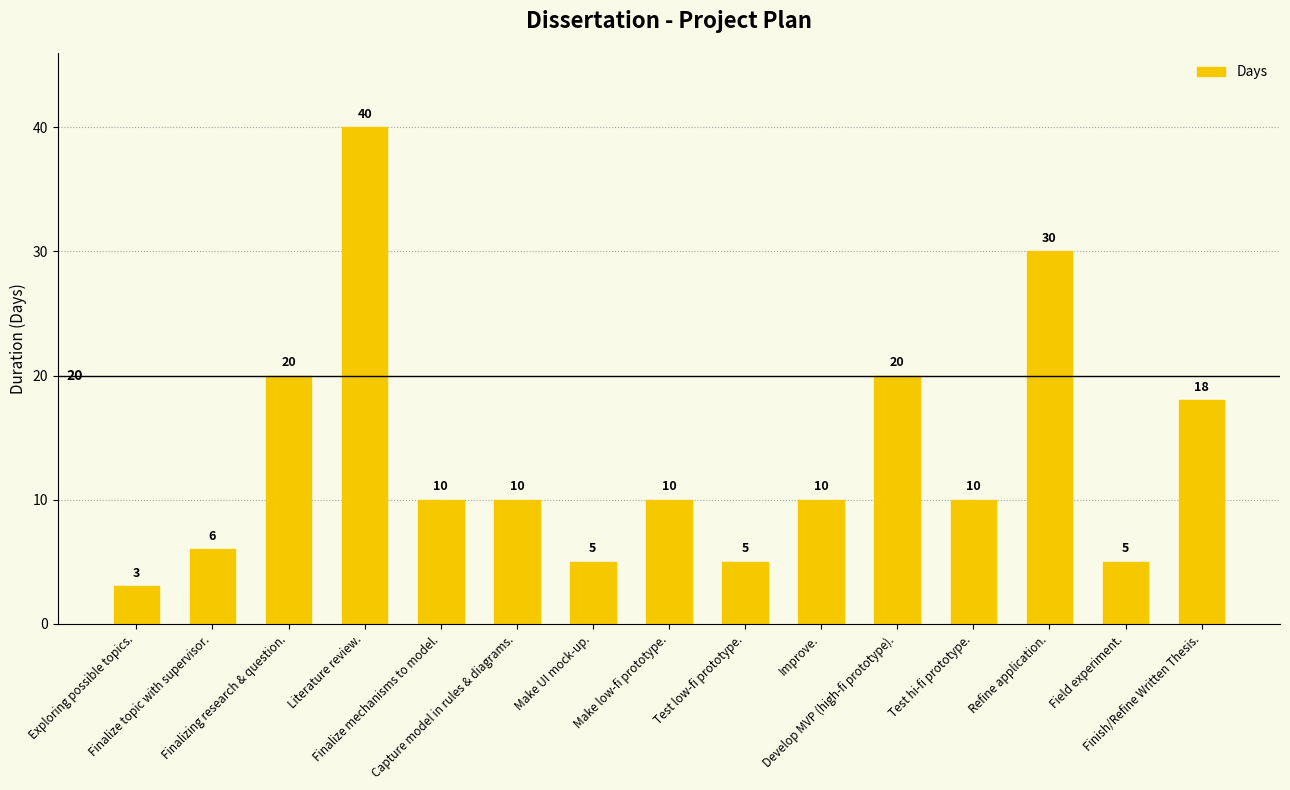

How many categories are shown in the chart?

15